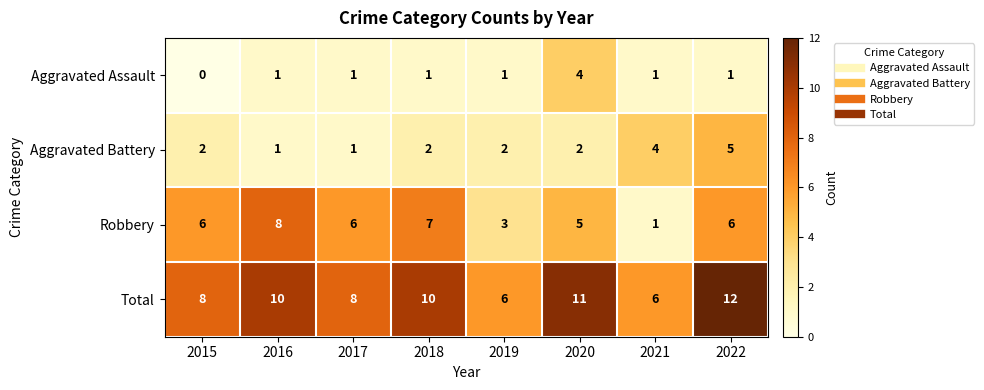

What is the approximate value of Robbery at 2020?

5